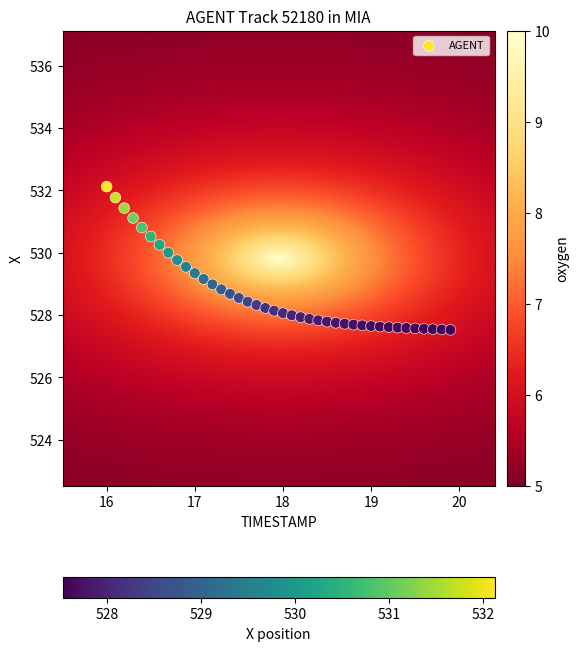

What is the range of Y values (max minus min)?

4.6